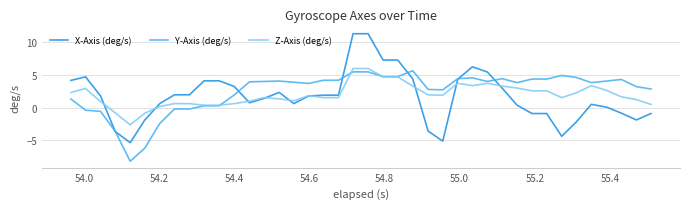

What is the highest value of the X-Axis (deg/s) series?

11.3